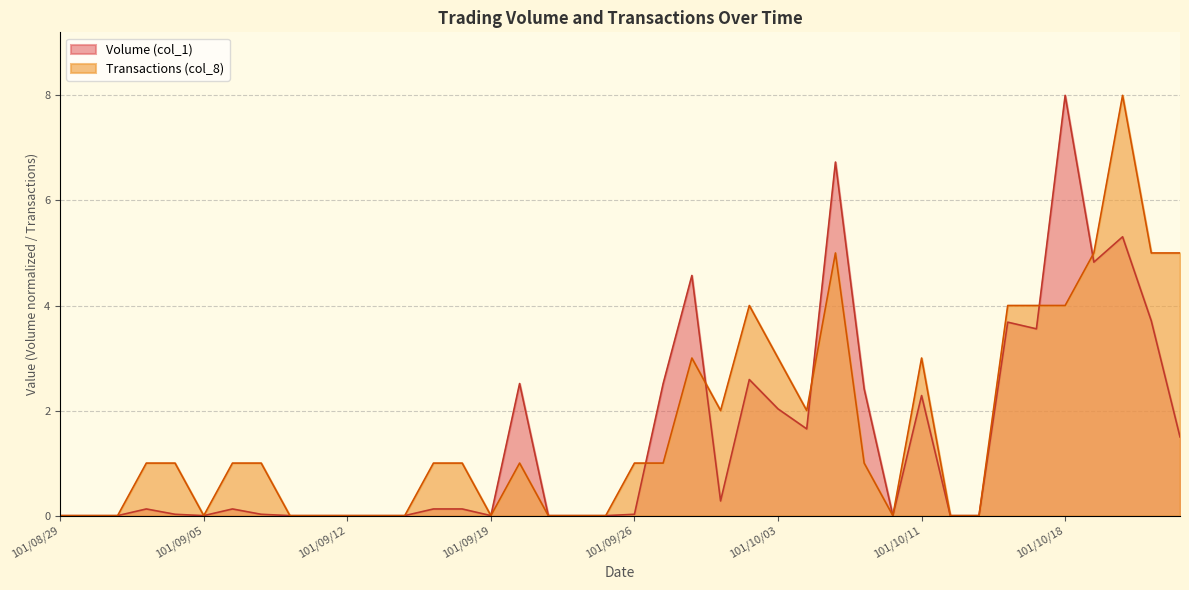

What is the label of the 28th point from the left?

101/10/05